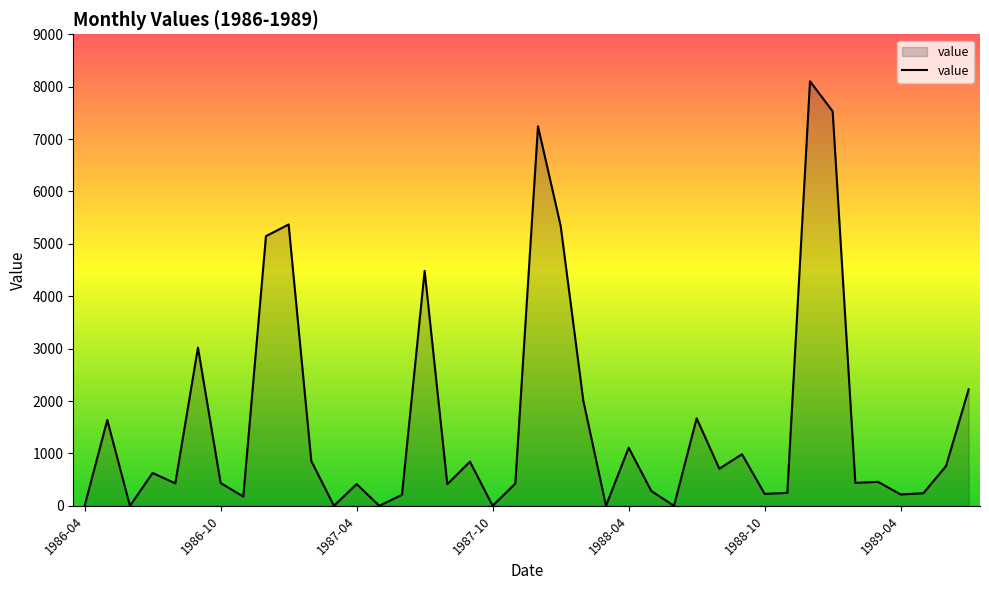

What is the greatest value displayed?

8103